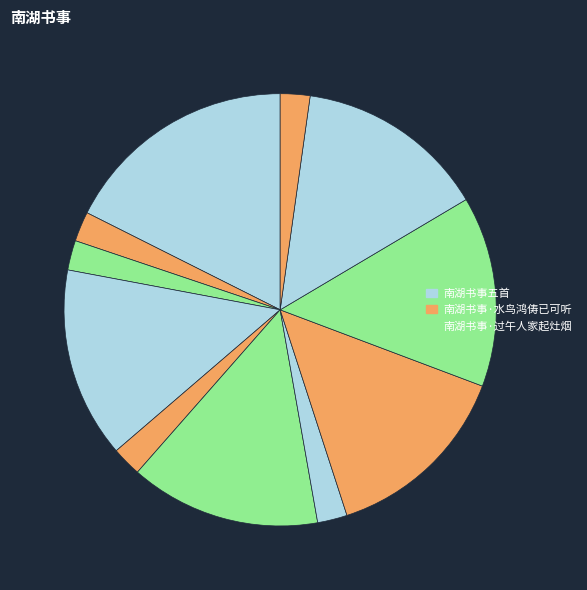

How many segments does this pie chart have?

11